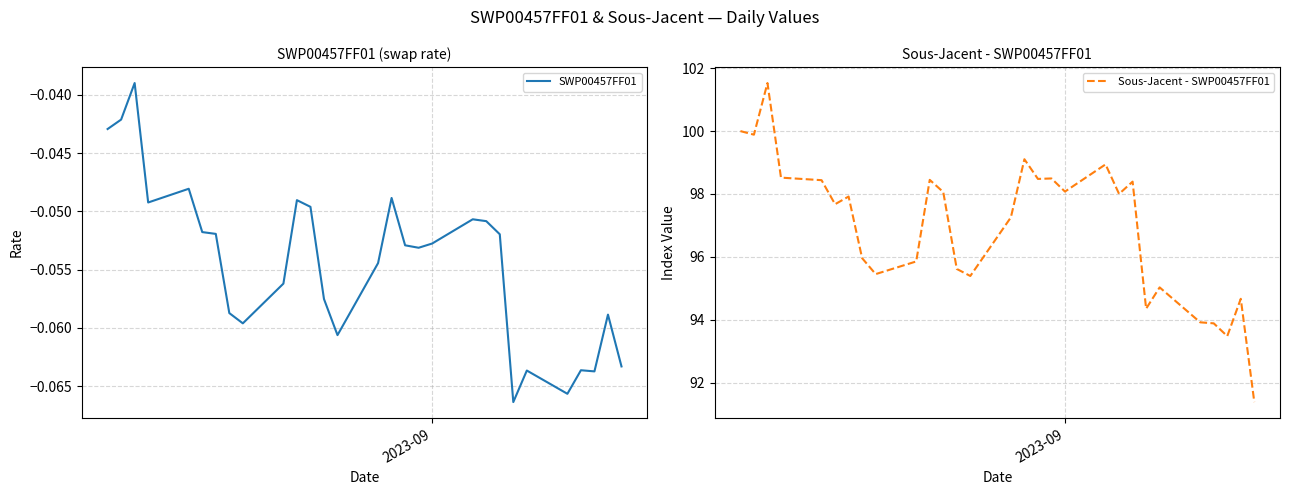

What is the highest value of the Sous-Jacent - SWP00457FF01 series?

101.5